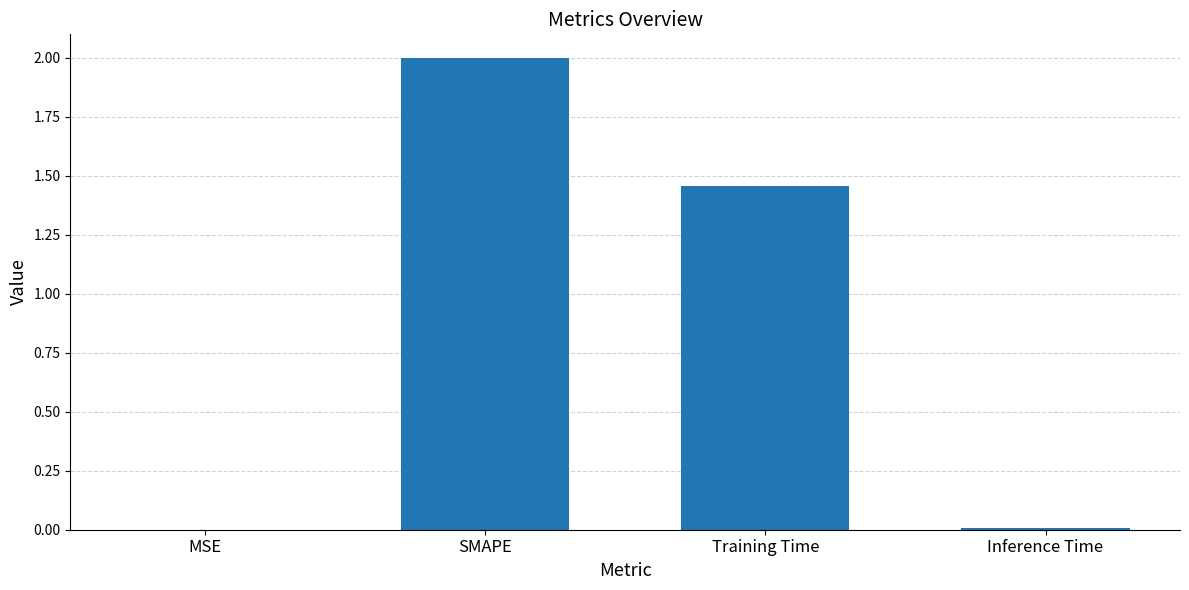

At which label is the value closest to 1?

Training Time